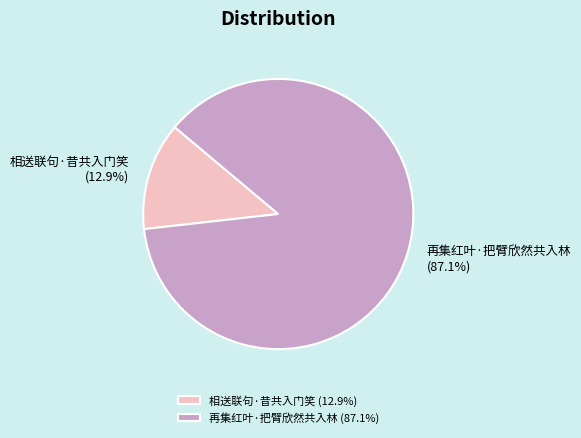

Rank the categories by value from lowest to highest.

相送联句·昔共入门笑, 再集红叶·把臂欣然共入林